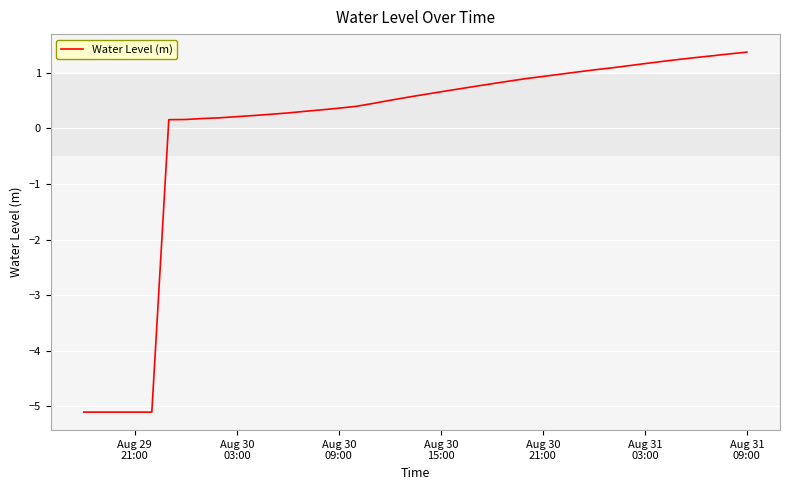

What is the greatest value displayed?

1.4